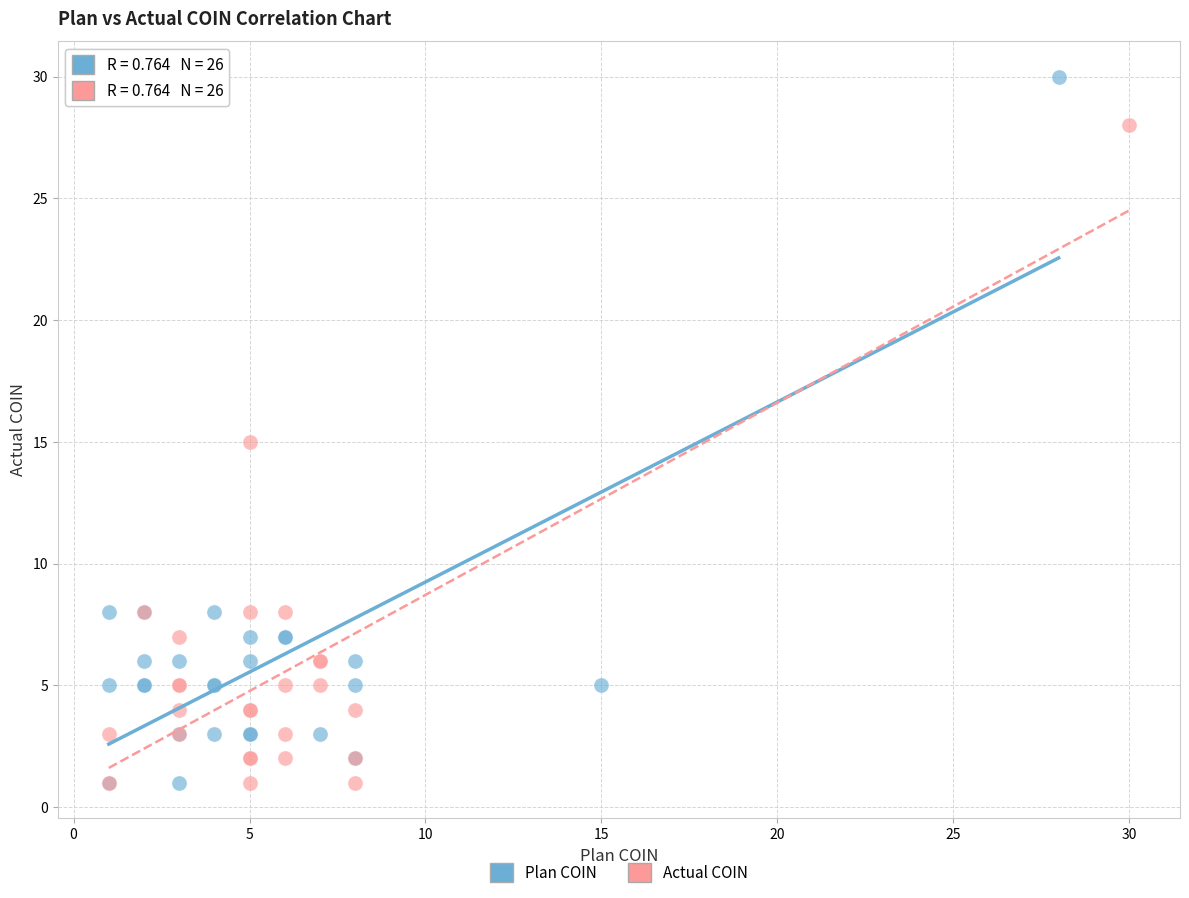

Which series reaches the maximum Y coordinate?

Plan COIN